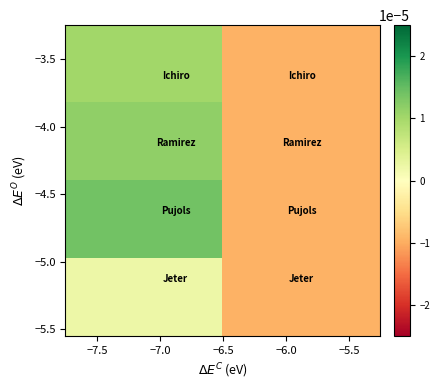

How many categories are shown in the chart?

2